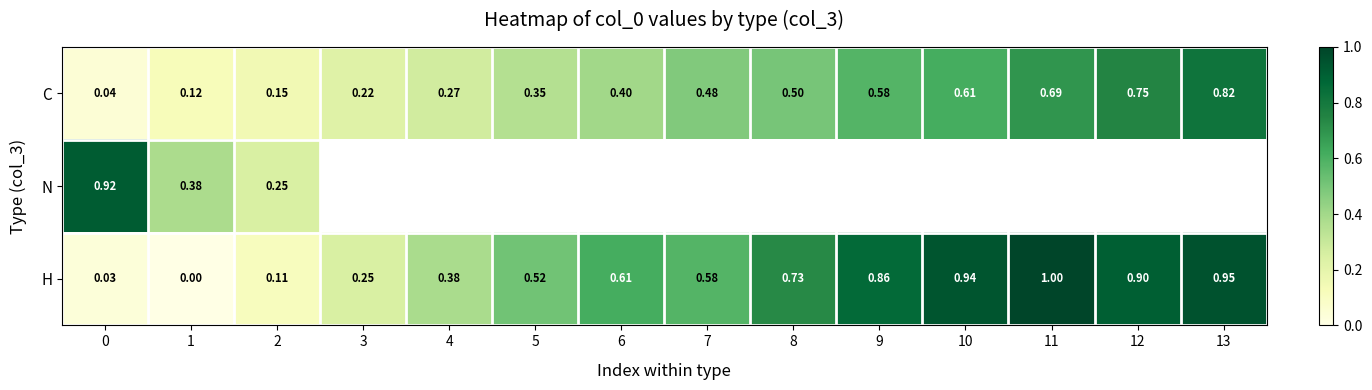

What is the difference between the maximum and minimum values in the H series?

1.0